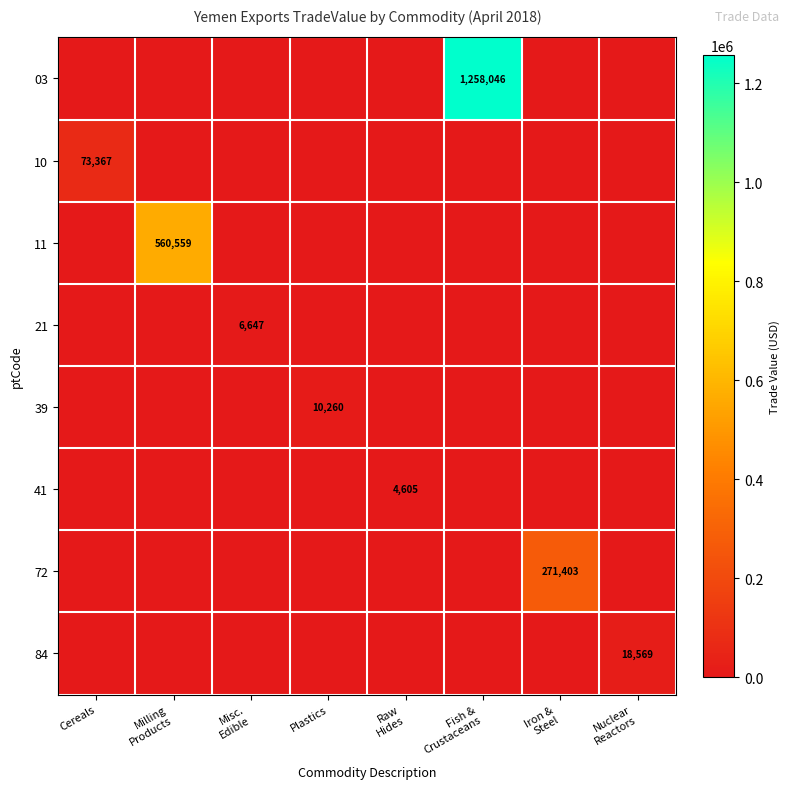

What is the total value across all series at Fish &
Crustaceans?

1258046